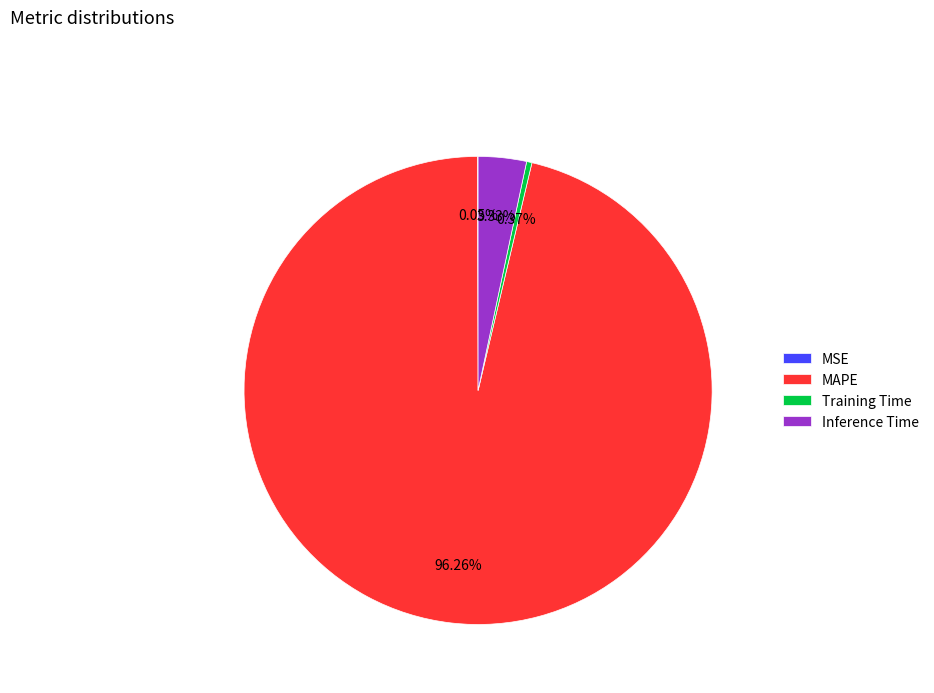

Do Training Time and Inference Time together represent more than half of the pie?

No